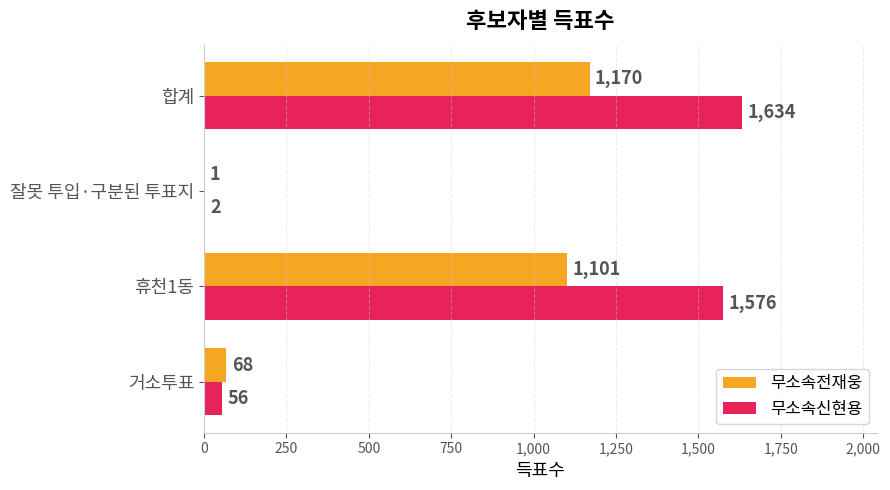

What is the greatest value displayed?

1634